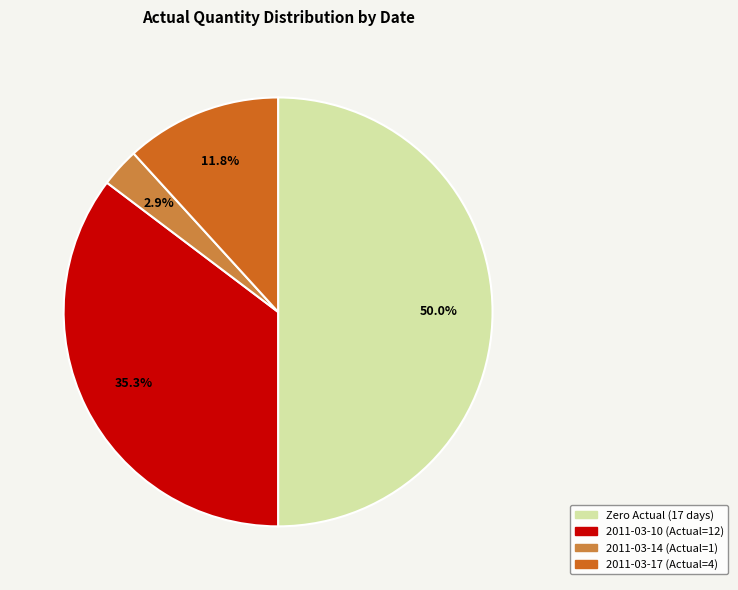

How many segments does this pie chart have?

4